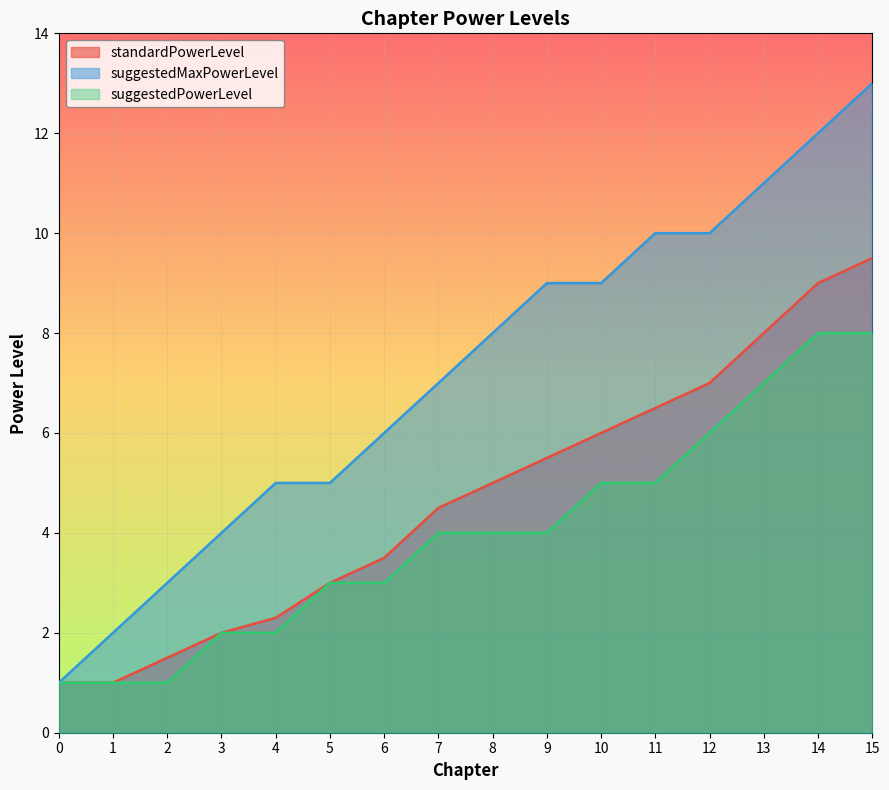

Is it true that suggestedMaxPowerLevel equals 14.2 at 11?

False